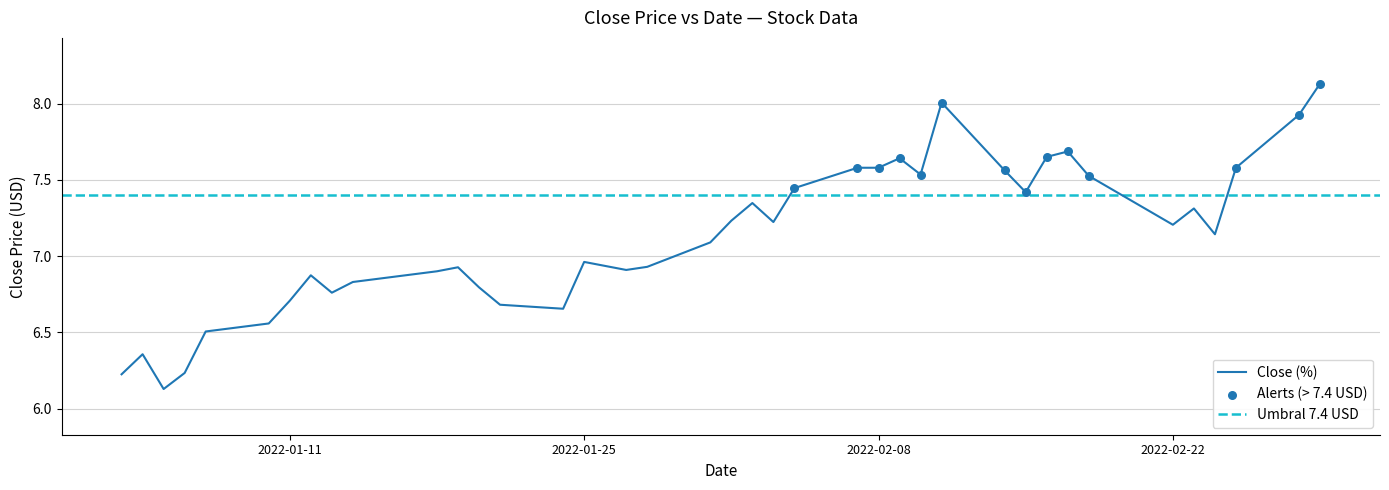

What is the change in value from 2022-01-10 to 2022-01-25?

+0.4